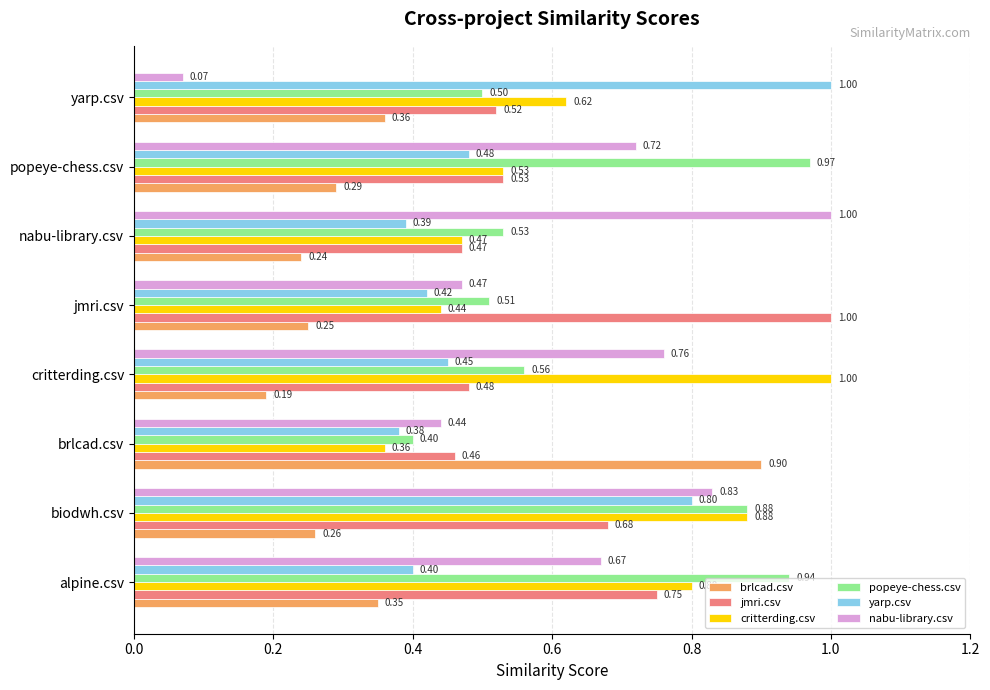

What is the average value of the brlcad.csv series?

0.4